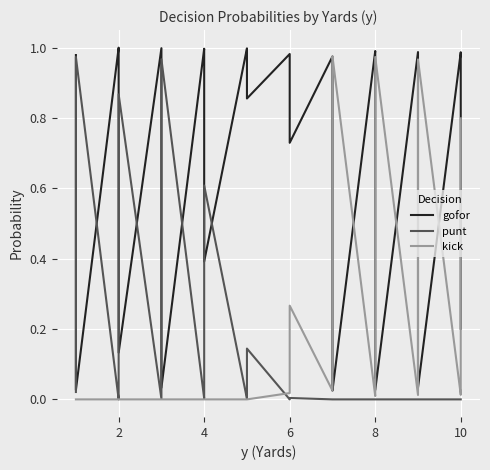

How many intersections are there between gofor and kick?

7